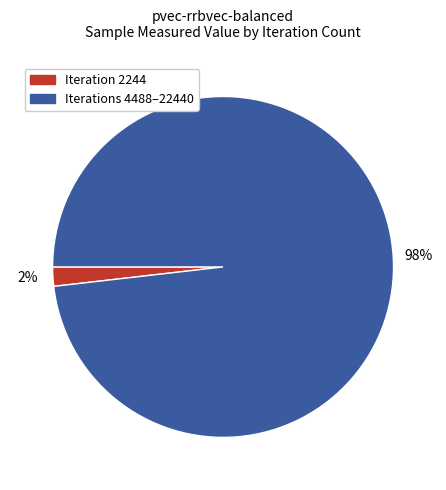

To the nearest percent, what is the difference between the largest and smallest slice percentages?

96%